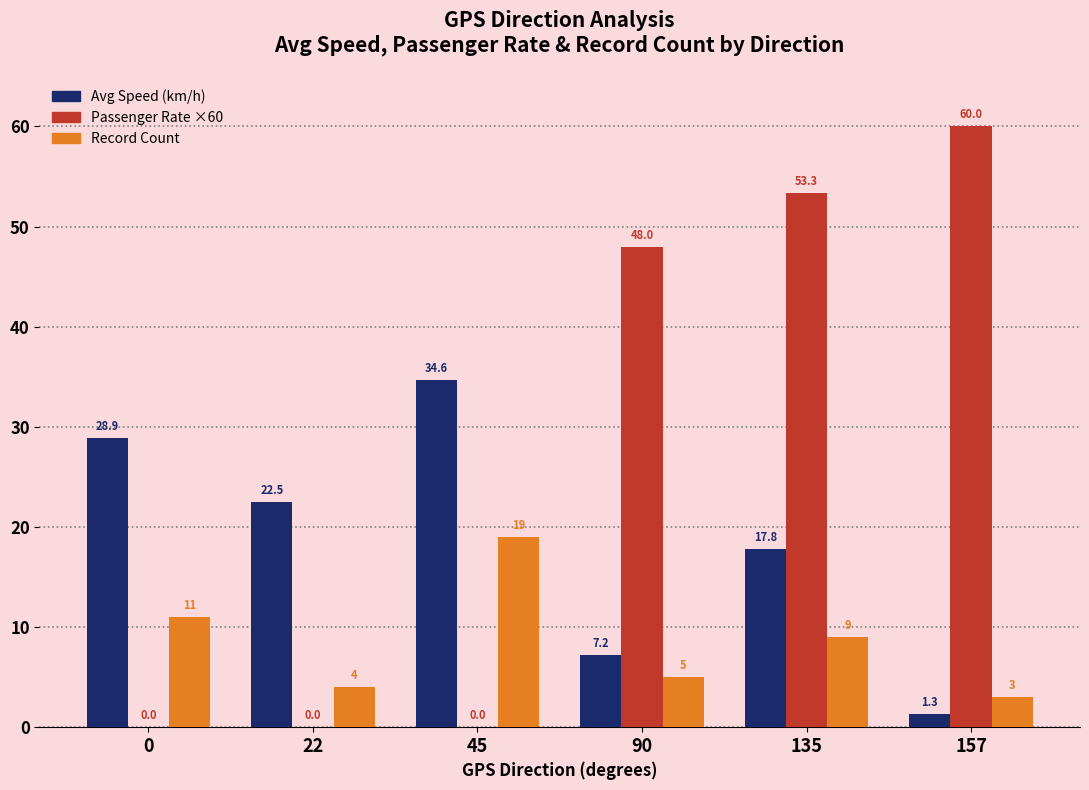

What is the sum of all Avg Speed (km/h) values?

112.4